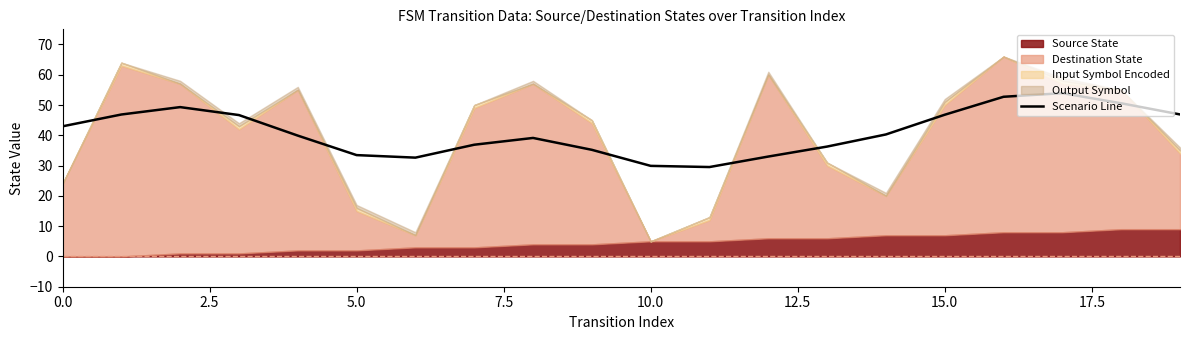

What is the minimum value for Scenario Line?

29.5